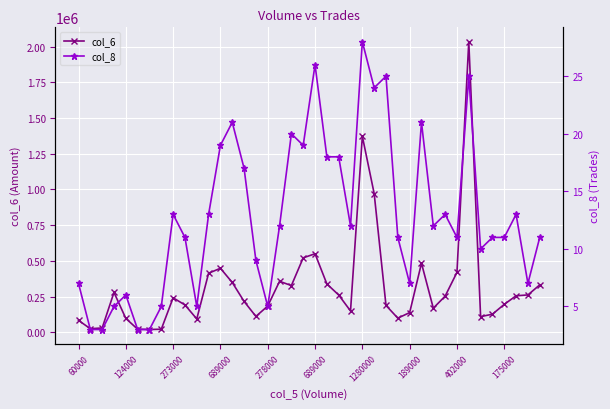

At which category is the sum across all series the highest?

33